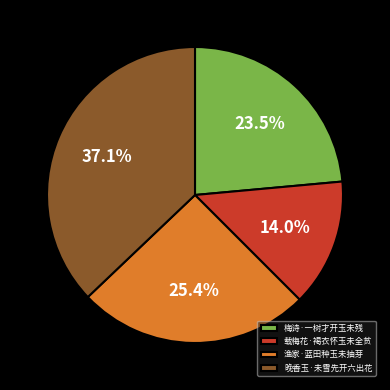

Rank the categories by value from lowest to highest.

载梅花·褐衣怀玉未全贫, 梅诗·一树才开玉未残, 渔家·蓝田种玉未抽芽, 晚香玉·未雪先开六出花